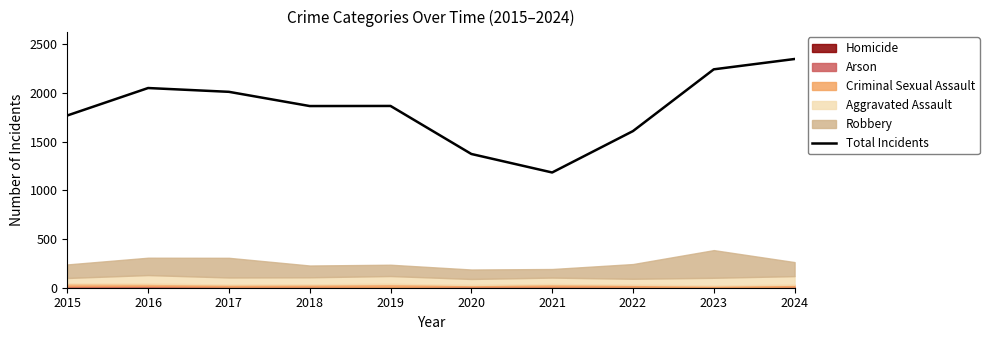

Reading left to right, transcribe all the data shown in this chart.

2015=1768	2016=2050	2017=2011	2018=1865	2019=1866	2020=1373	2021=1183	2022=1608	2023=2242	2024=2348